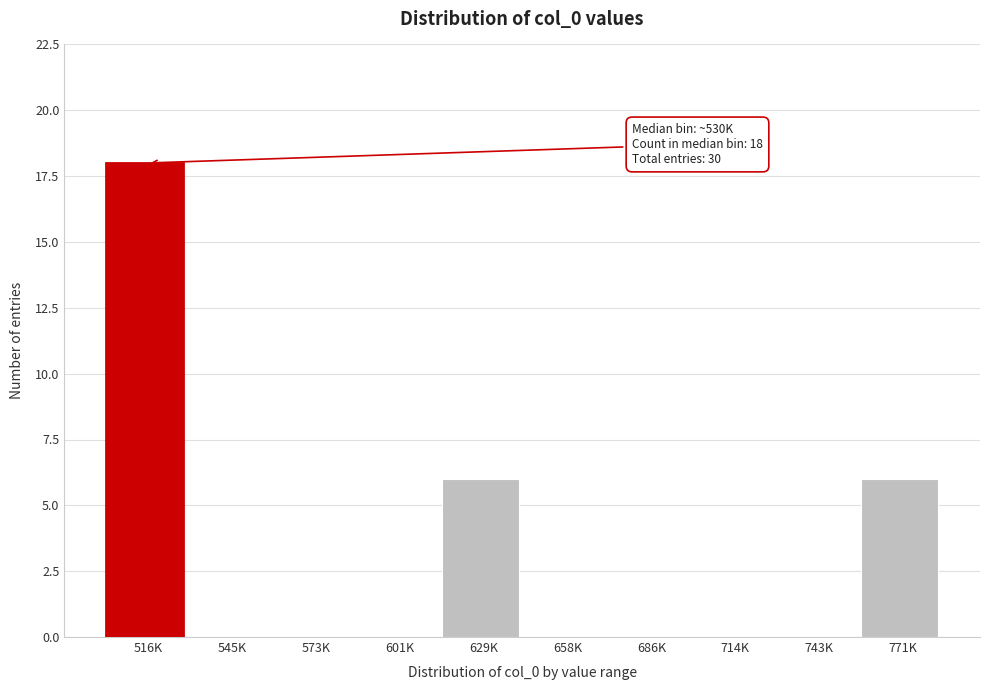

Reading right to left, what are all the values shown in this chart?

771K=6	743K=0	714K=0	686K=0	658K=0	629K=6	601K=0	573K=0	545K=0	516K=18